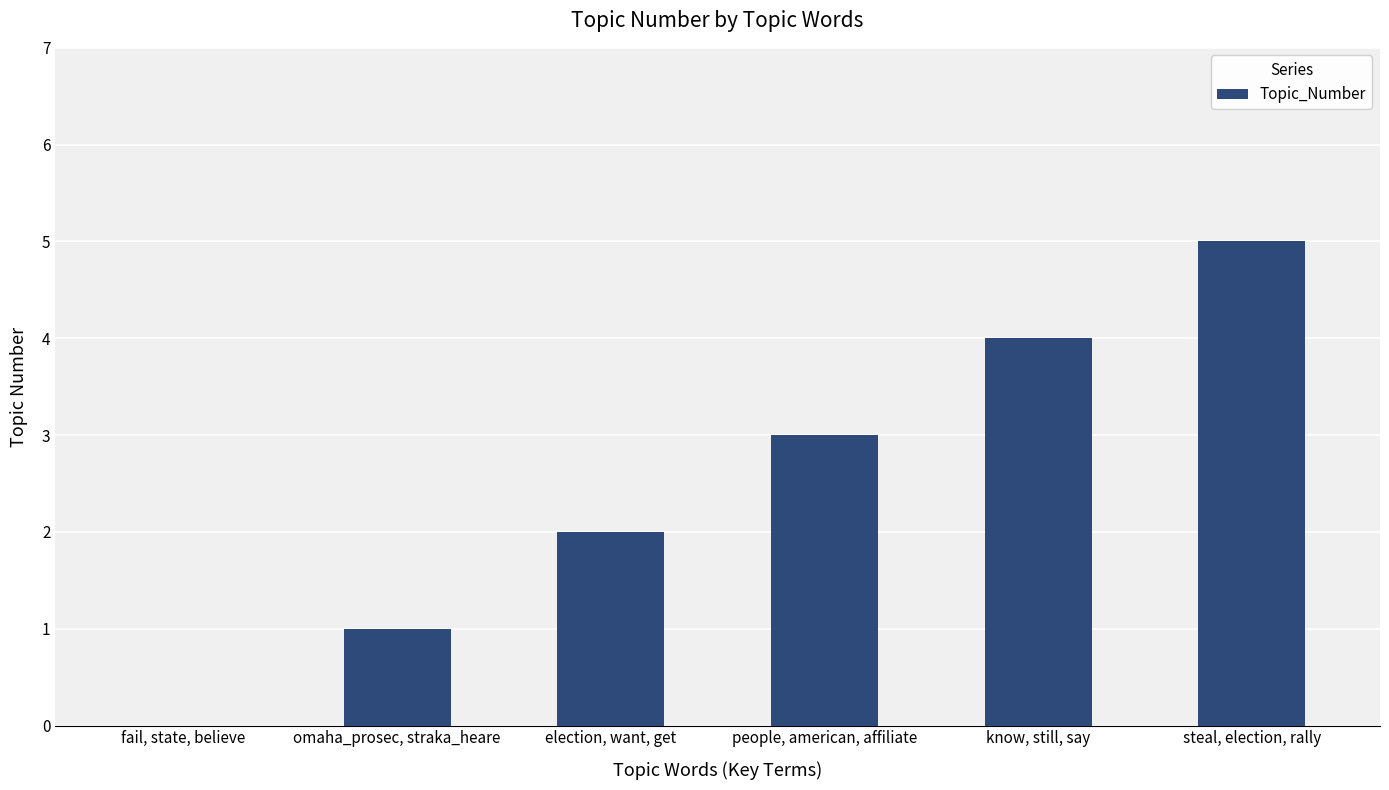

The value at election, want, get is 1. True or false?

False